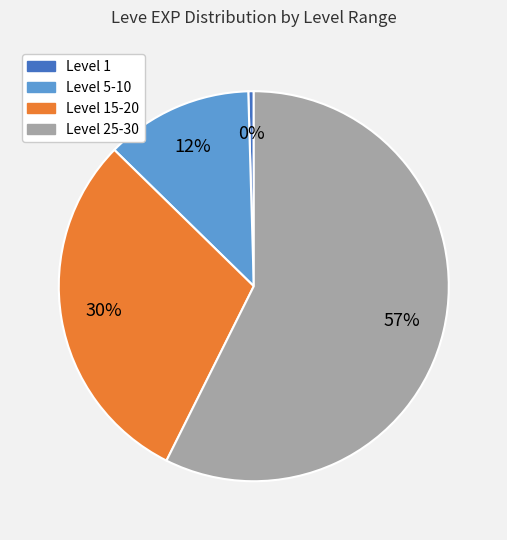

What percentage is the Level 5-10 slice, to the nearest percent?

12%